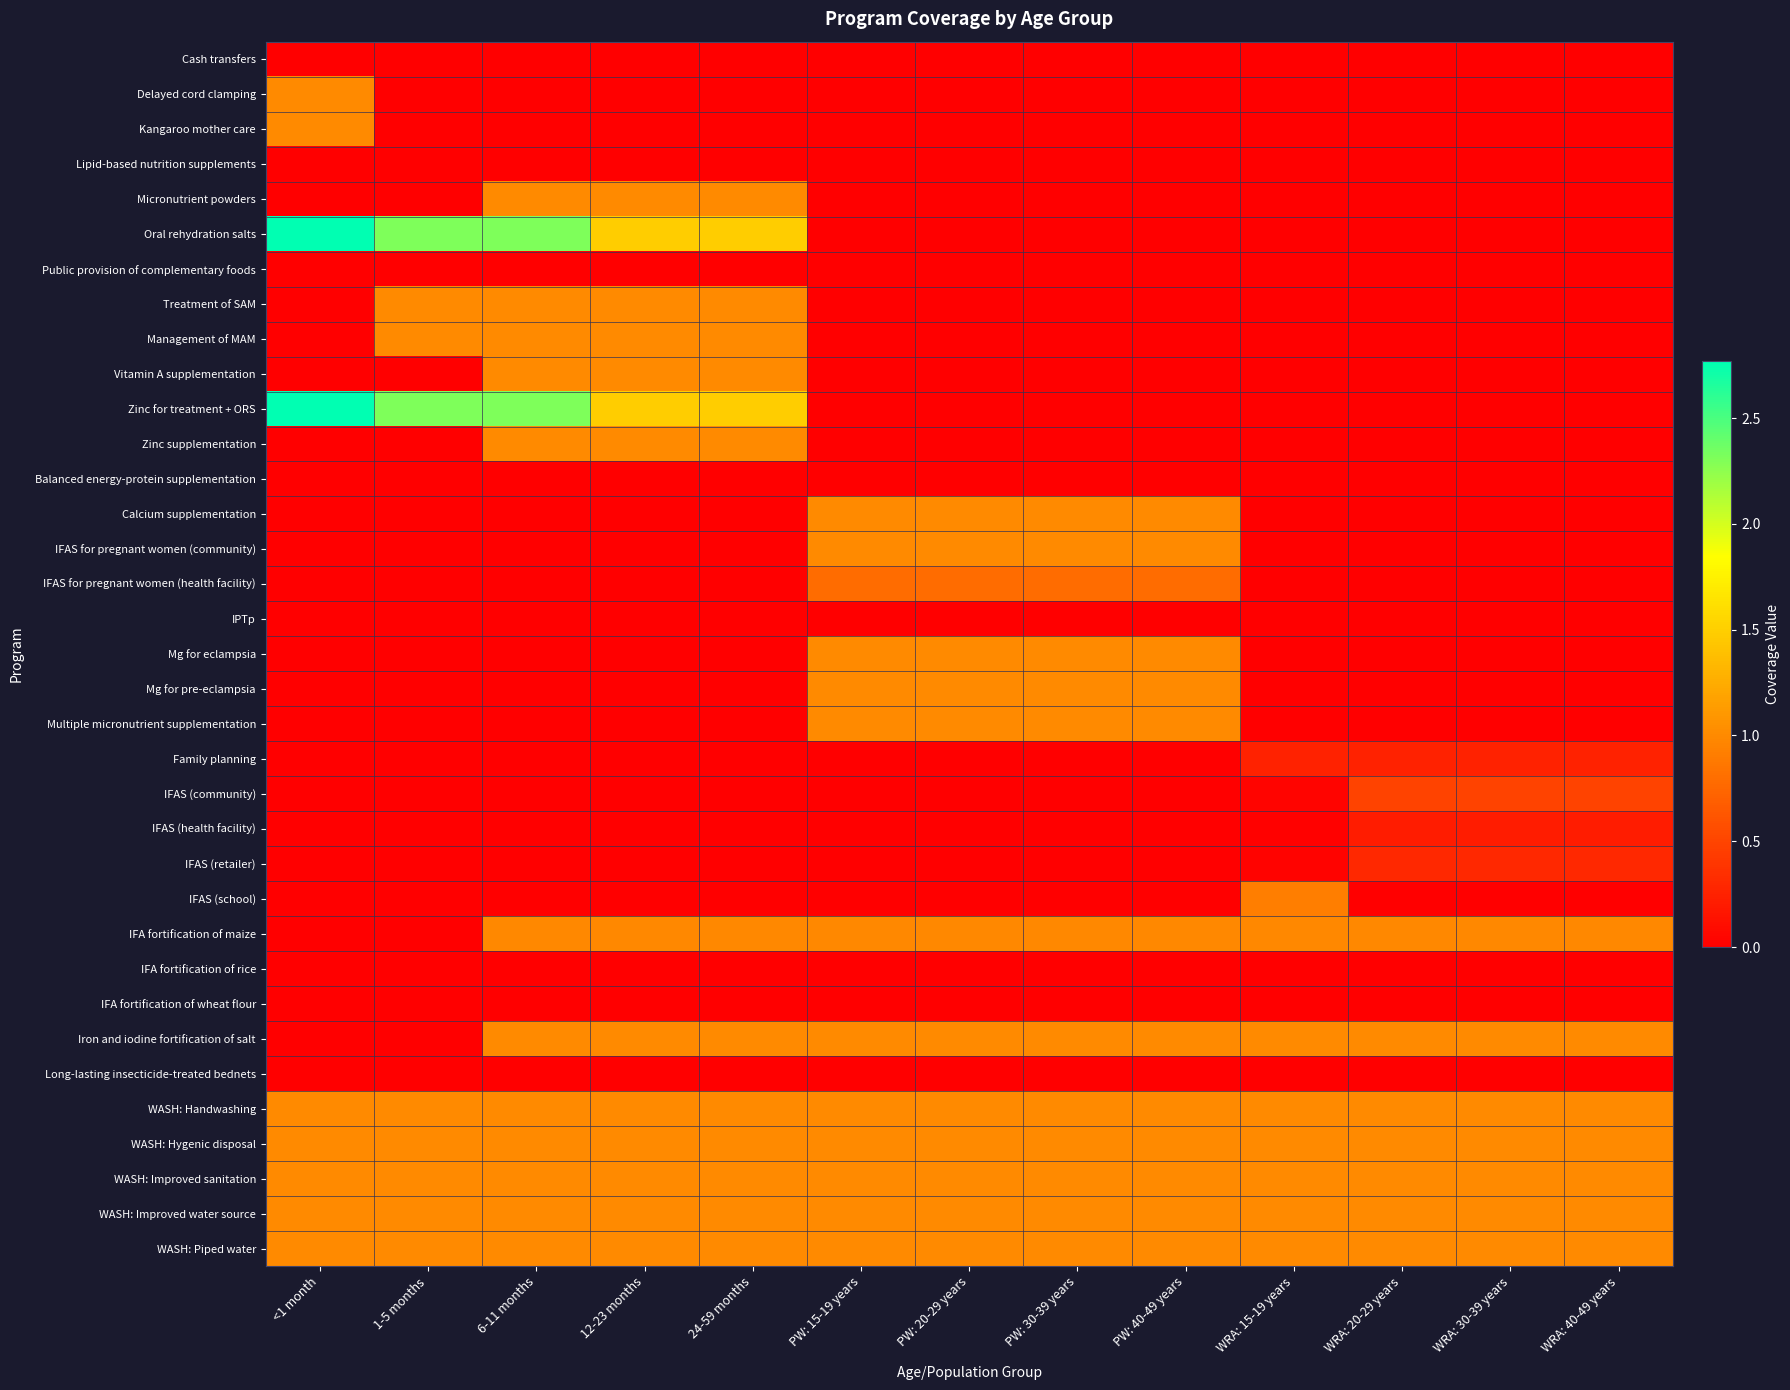

Count the number of data series in this chart.

35